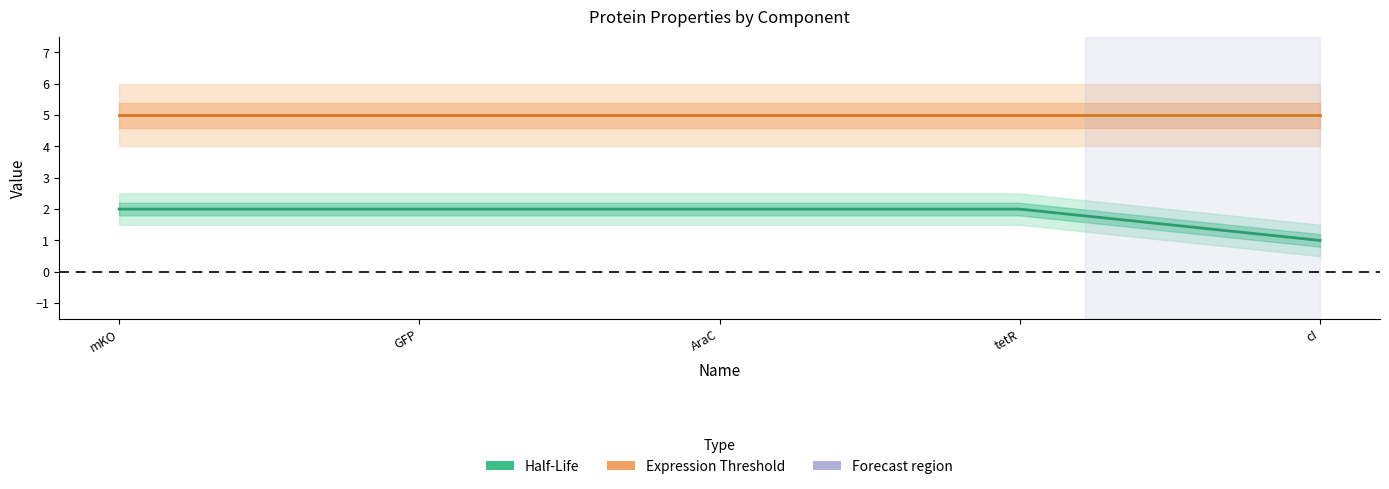

Rank the categories by Half-Life value from highest to lowest.

mKO, GFP, AraC, tetR, cI